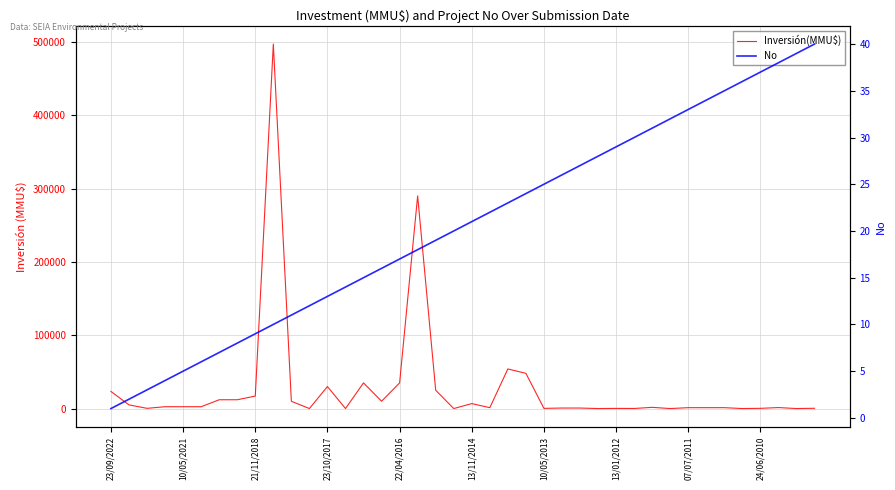

True or false: Inversión(MMU$) and No intersect in this chart.

True